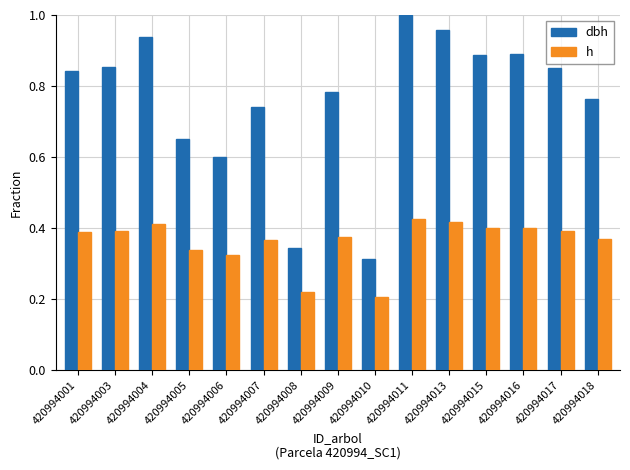

Which series has the largest total across all categories?

dbh